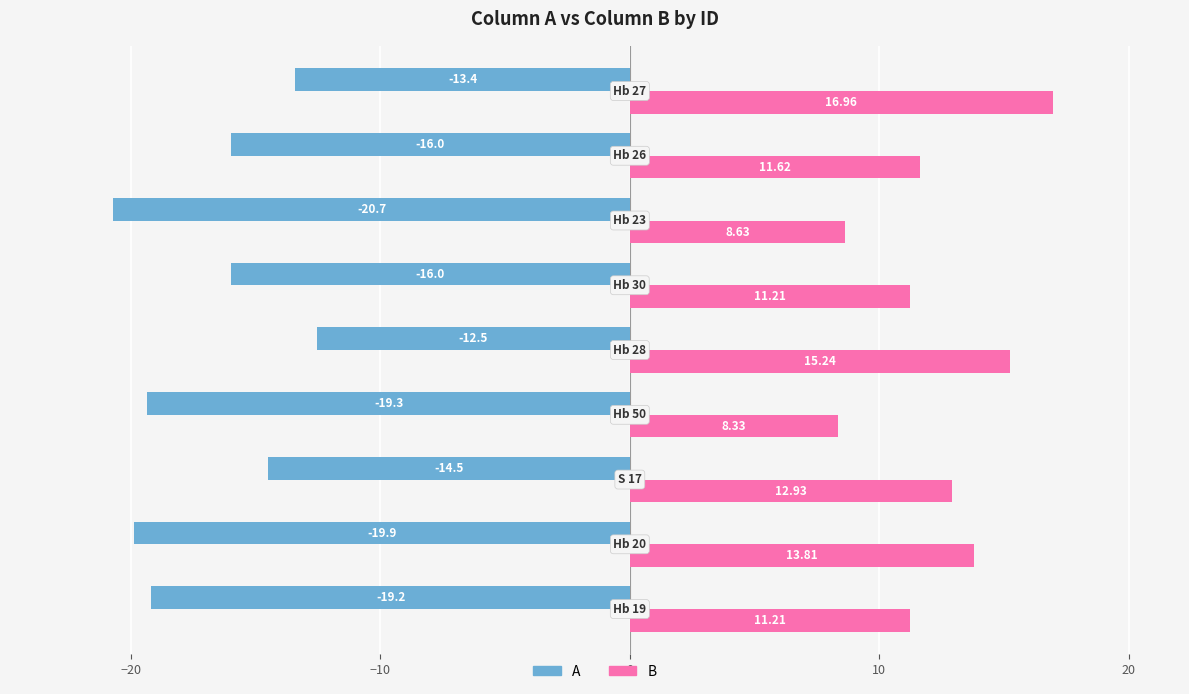

What is the difference between the maximum and minimum values in the A series?

8.2